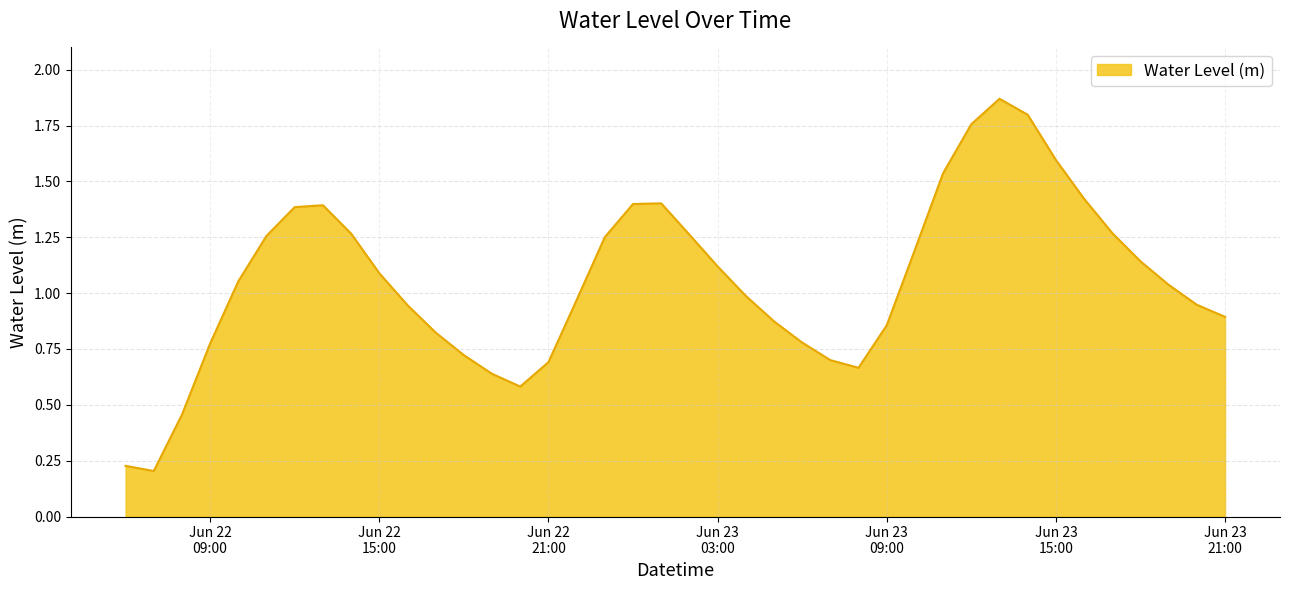

What is the value of the 15th point from the left?

0.6